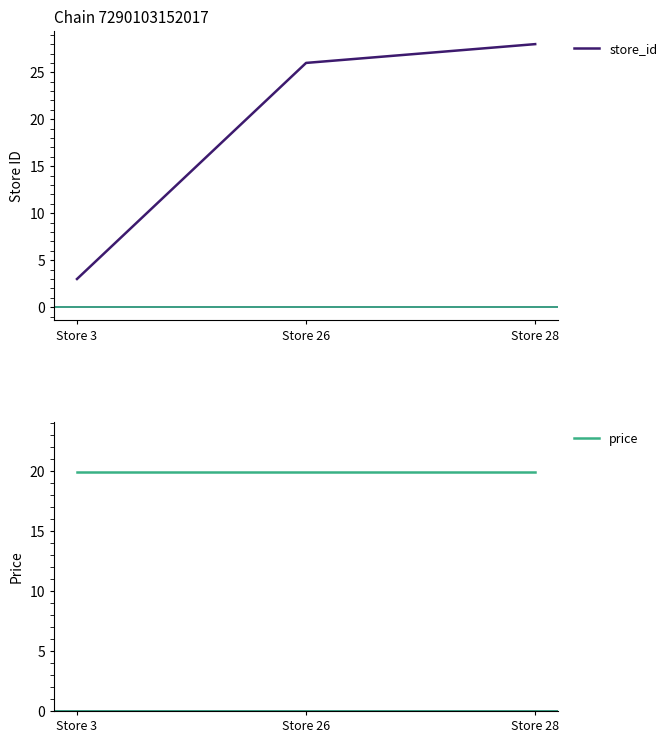

What is the value of the price point at the 2nd from the left?

19.9